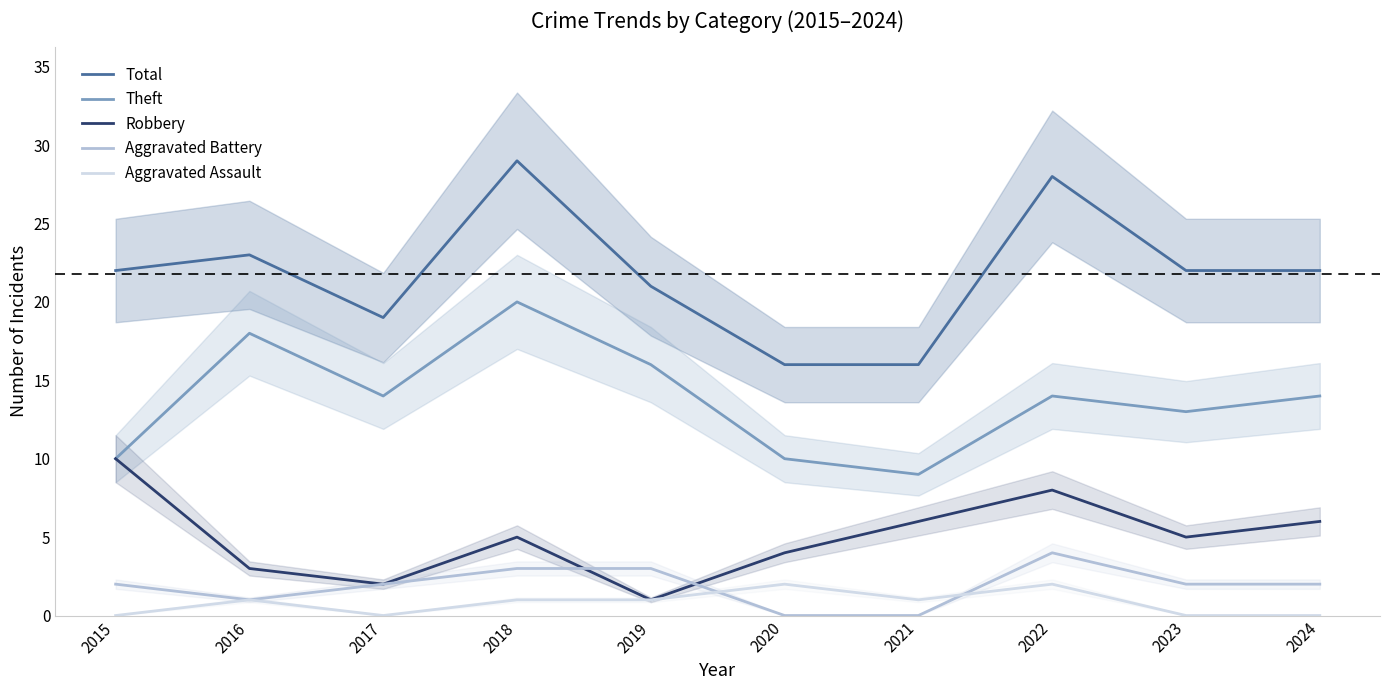

Is the value of Aggravated Battery at 2017 greater than the value of Aggravated Assault at 2020?

No